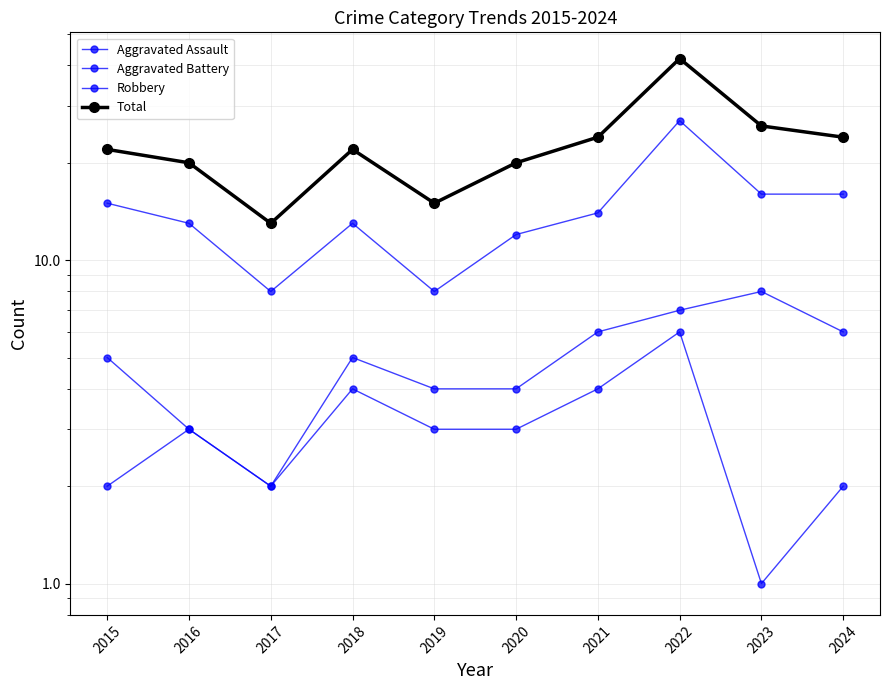

How many data points in Robbery are above 14?

4